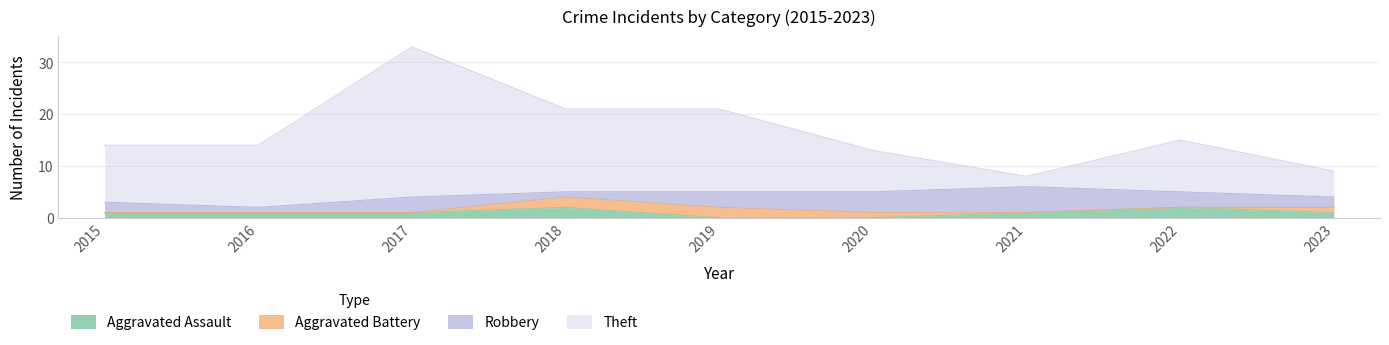

What is the total value across all series at 2019?

21